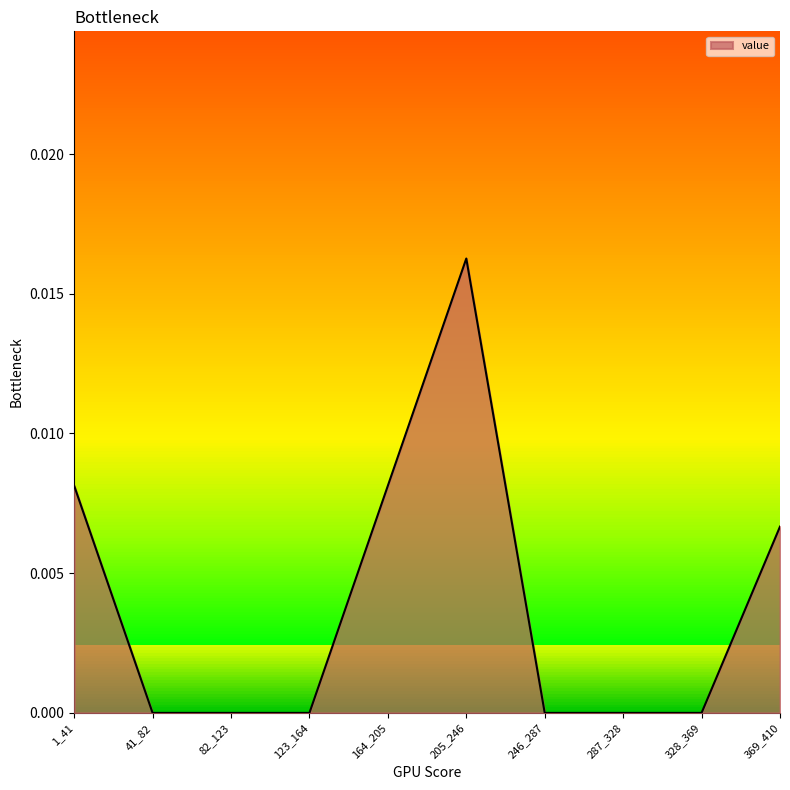

Which has a higher value, 1_41 or 82_123?

1_41